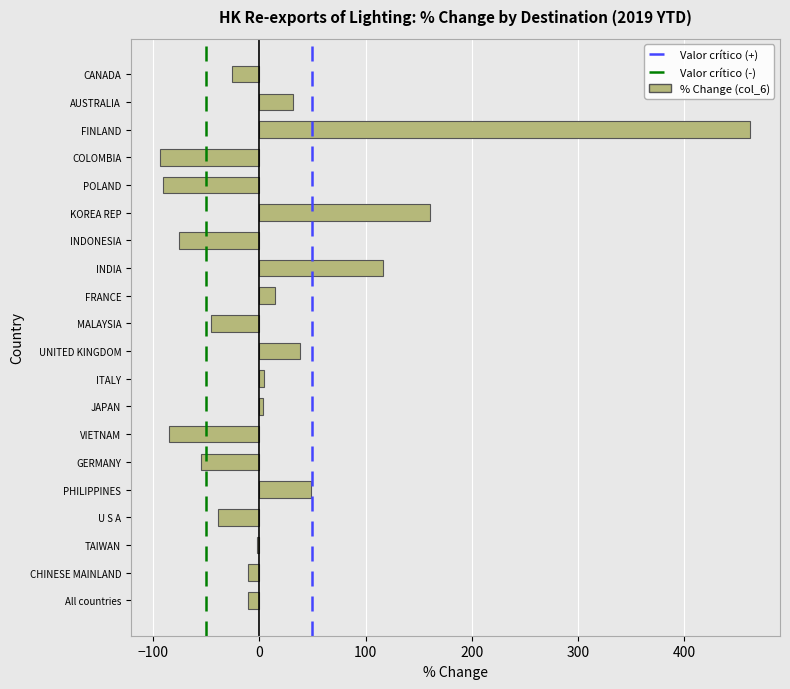

At which label is the value closest to 184?

KOREA REP